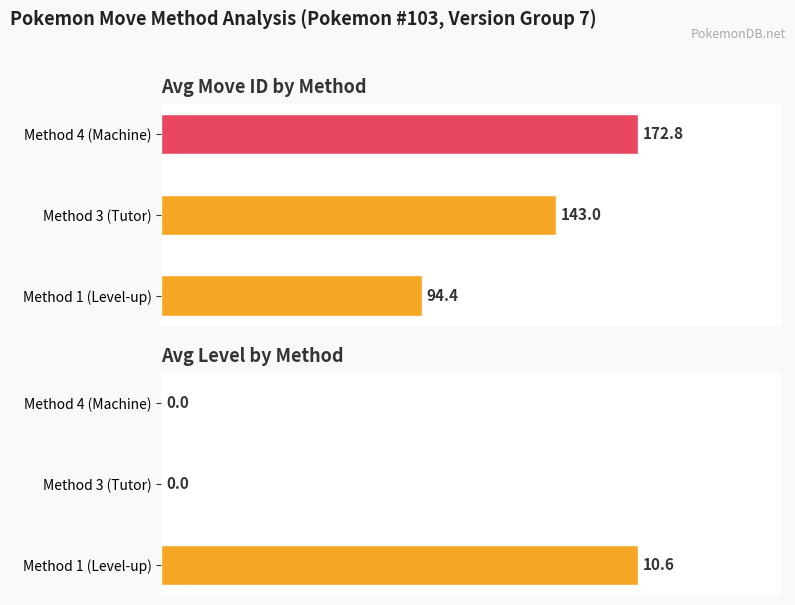

Where is level nearest to the value 15?

1